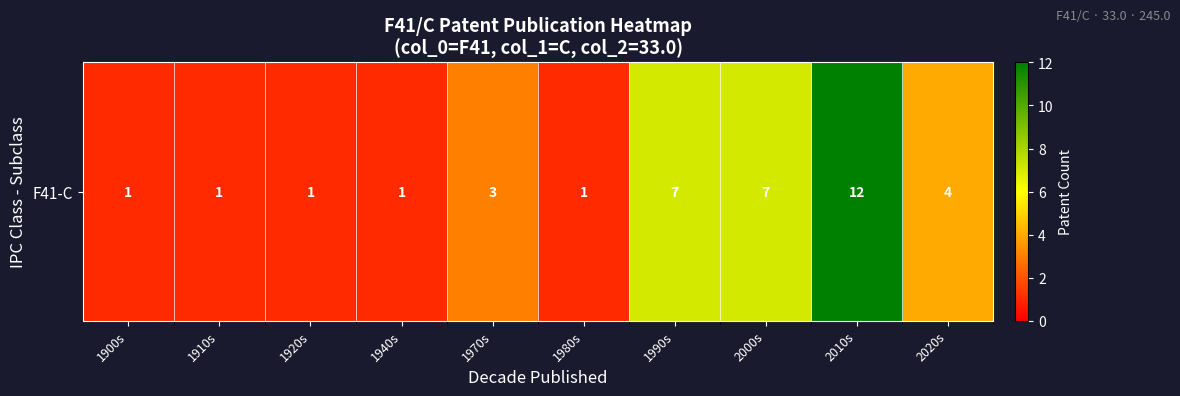

How many values are between 1 and 7?

9